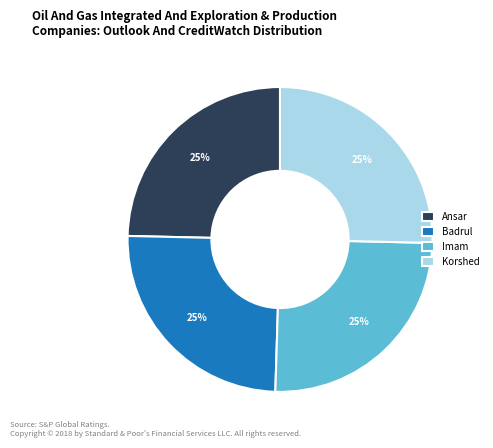

The Korshed slice represents 25% of the pie. True or false?

True